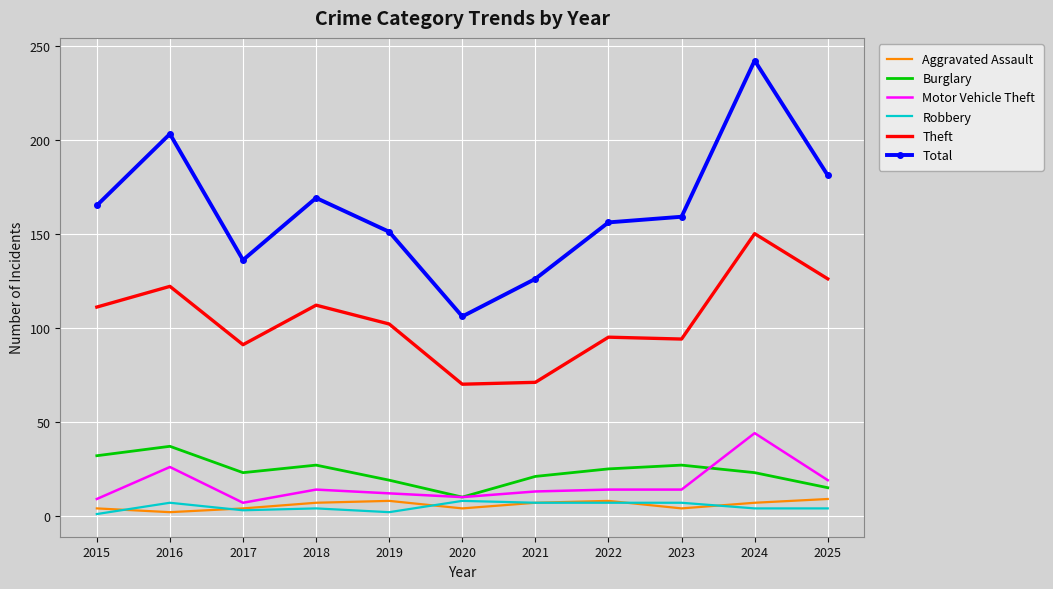

True or false: Aggravated Assault has more than 0 points higher than both neighbors.

True